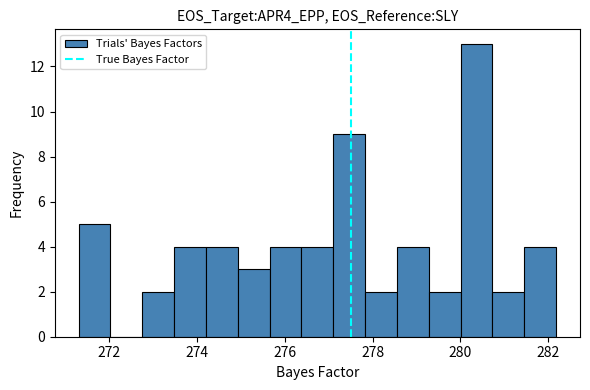

Read against the x-axis, roughly where is the centre of the tallest bar?

280.4